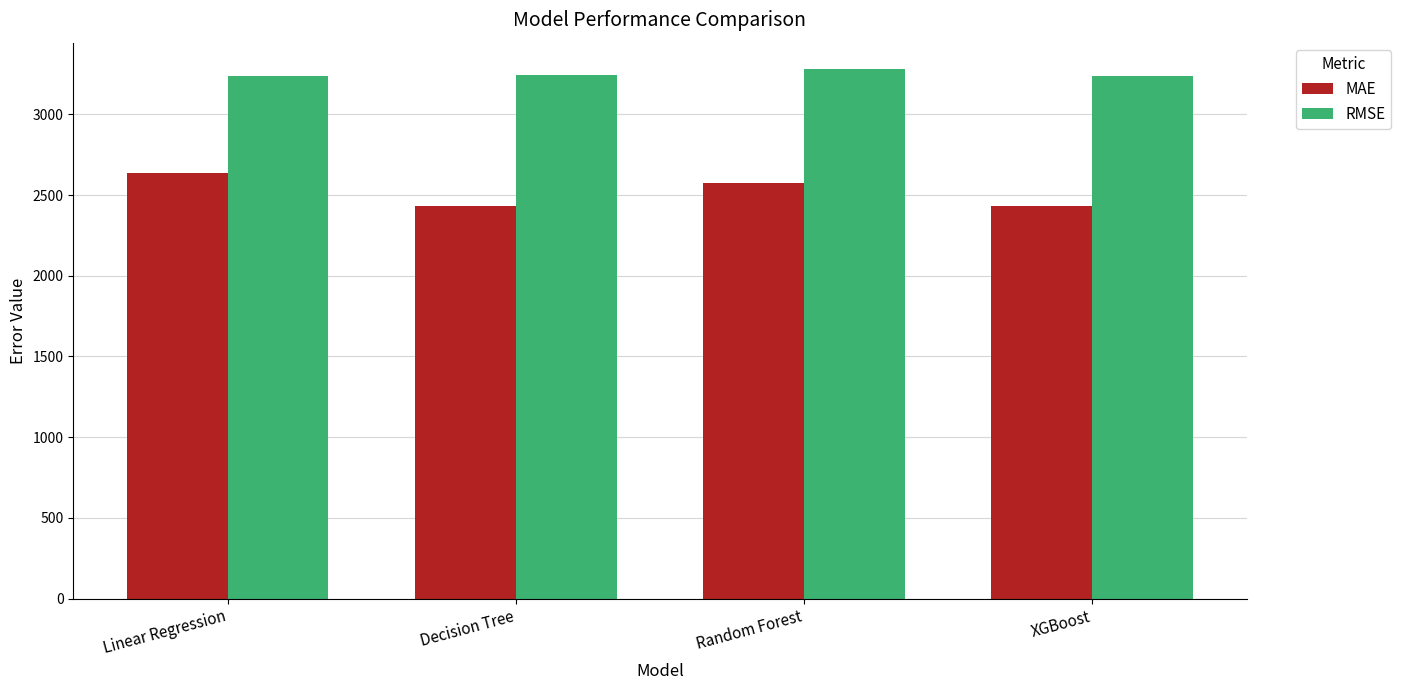

What is the maximum value for MAE?

2634.8